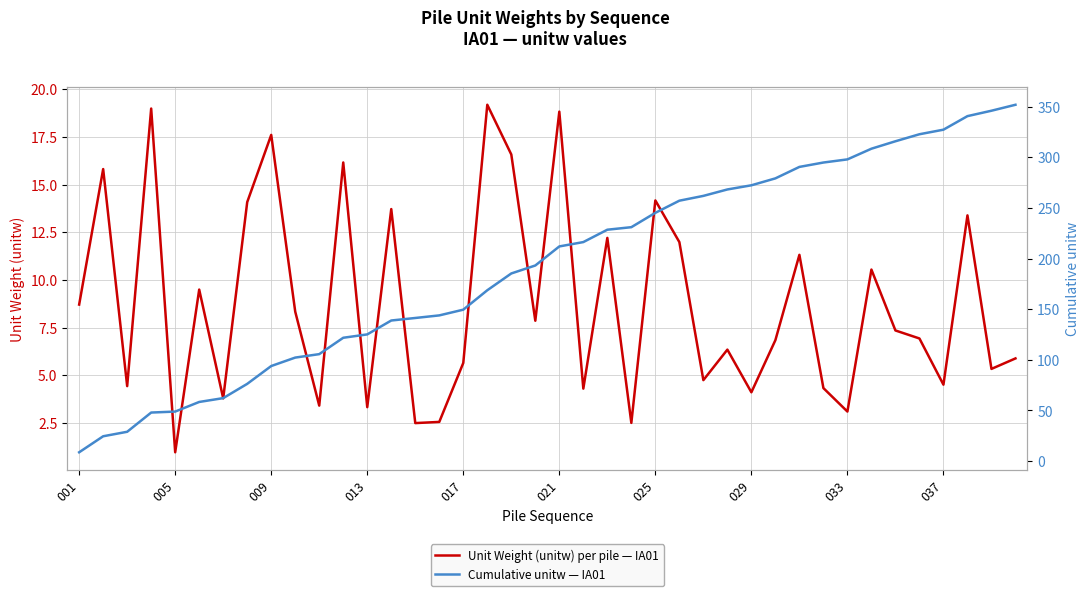

Rank the series by their average value, from highest to lowest.

Cumulative unitw — IA01, Unit Weight (unitw) per pile — IA01